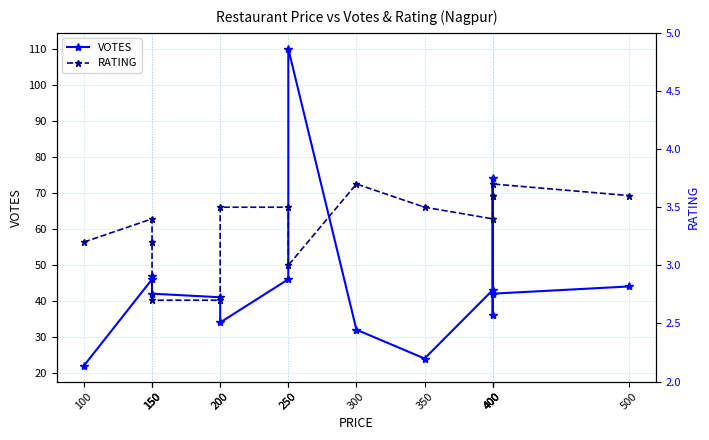

What is the total value across all series at 350?

27.5